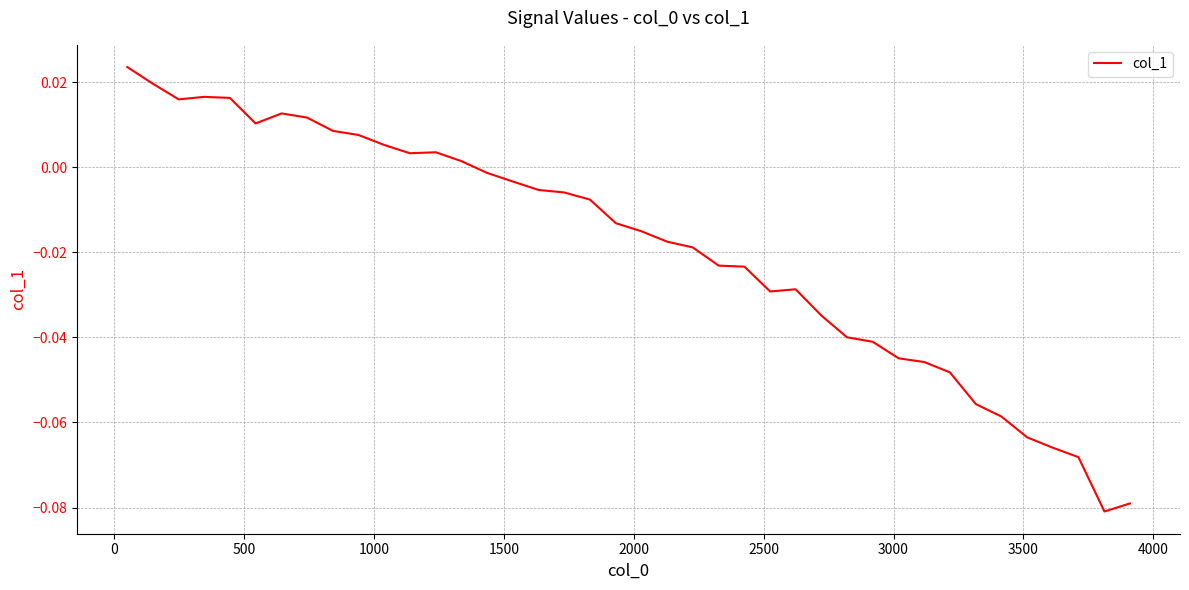

Is this an area chart (filled region under the line)?

No